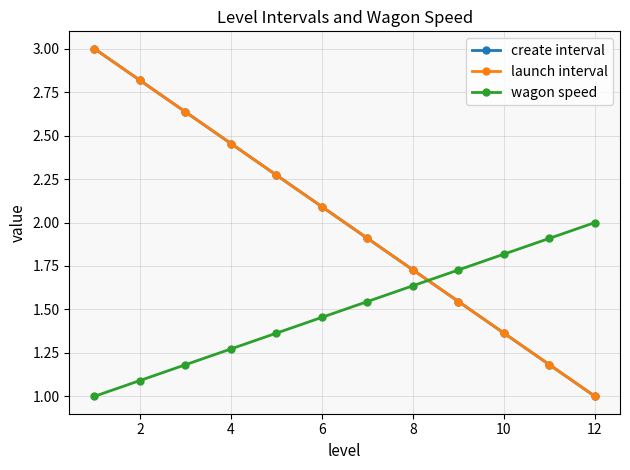

What is the difference between the second highest and second lowest values in the create interval series?

1.6